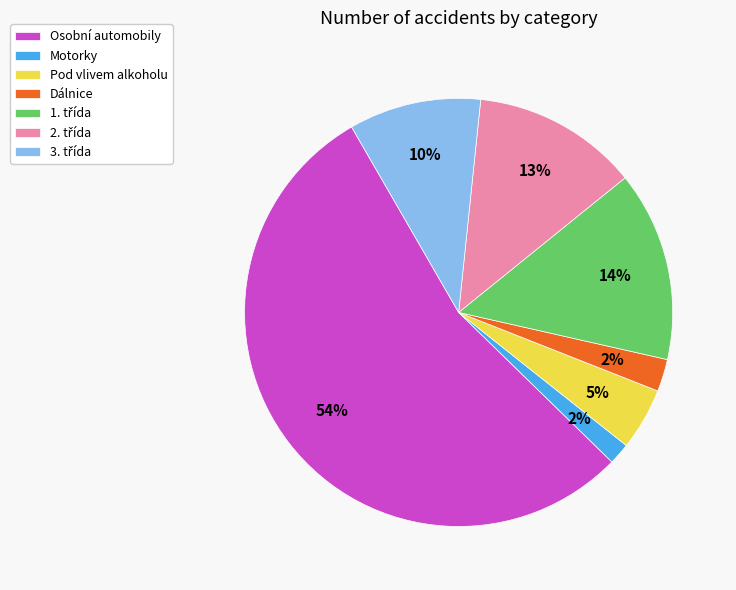

True or false: Pod vlivem alkoholu accounts for 20% of the total.

False